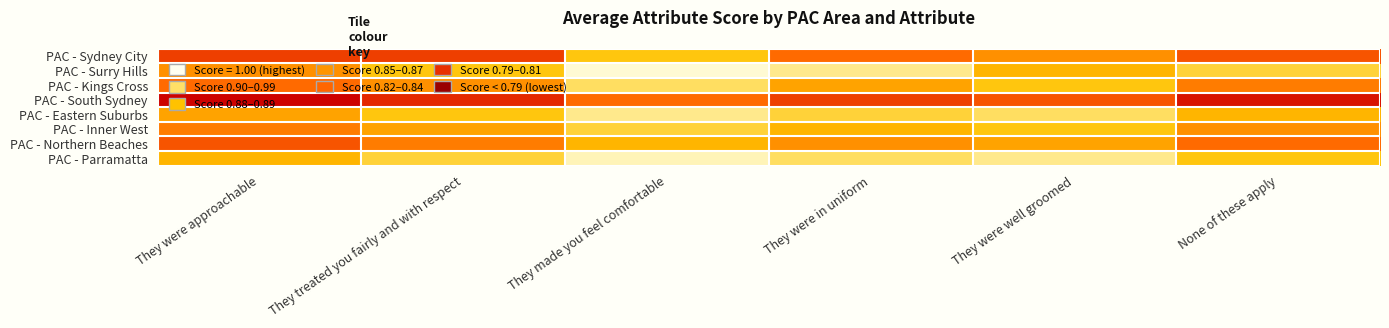

Reading left to right, transcribe all the data shown in this chart.

PAC - Sydney City: They were approachable=0.9	They treated you fairly and with respect=0.9	They made you feel comfortable=0.8	They were in uniform=0.9	They were well groomed=0.9	None of these apply=0.9
PAC - Surry Hills: They were approachable=0.9	They treated you fairly and with respect=0.8	They made you feel comfortable=0.8	They were in uniform=0.8	They were well groomed=0.9	None of these apply=0.8
PAC - Kings Cross: They were approachable=0.9	They treated you fairly and with respect=0.9	They made you feel comfortable=0.8	They were in uniform=0.9	They were well groomed=0.8	None of these apply=0.9
PAC - South Sydney: They were approachable=0.9	They treated you fairly and with respect=0.9	They made you feel comfortable=0.9	They were in uniform=0.9	They were well groomed=0.9	None of these apply=0.9
PAC - Eastern Suburbs: They were approachable=0.9	They treated you fairly and with respect=0.8	They made you feel comfortable=0.8	They were in uniform=0.8	They were well groomed=0.8	None of these apply=0.9
PAC - Inner West: They were approachable=0.9	They treated you fairly and with respect=0.9	They made you feel comfortable=0.8	They were in uniform=0.9	They were well groomed=0.8	None of these apply=0.9
PAC - Northern Beaches: They were approachable=0.9	They treated you fairly and with respect=0.9	They made you feel comfortable=0.9	They were in uniform=0.9	They were well groomed=0.9	None of these apply=0.9
PAC - Parramatta: They were approachable=0.9	They treated you fairly and with respect=0.8	They made you feel comfortable=0.8	They were in uniform=0.8	They were well groomed=0.8	None of these apply=0.8